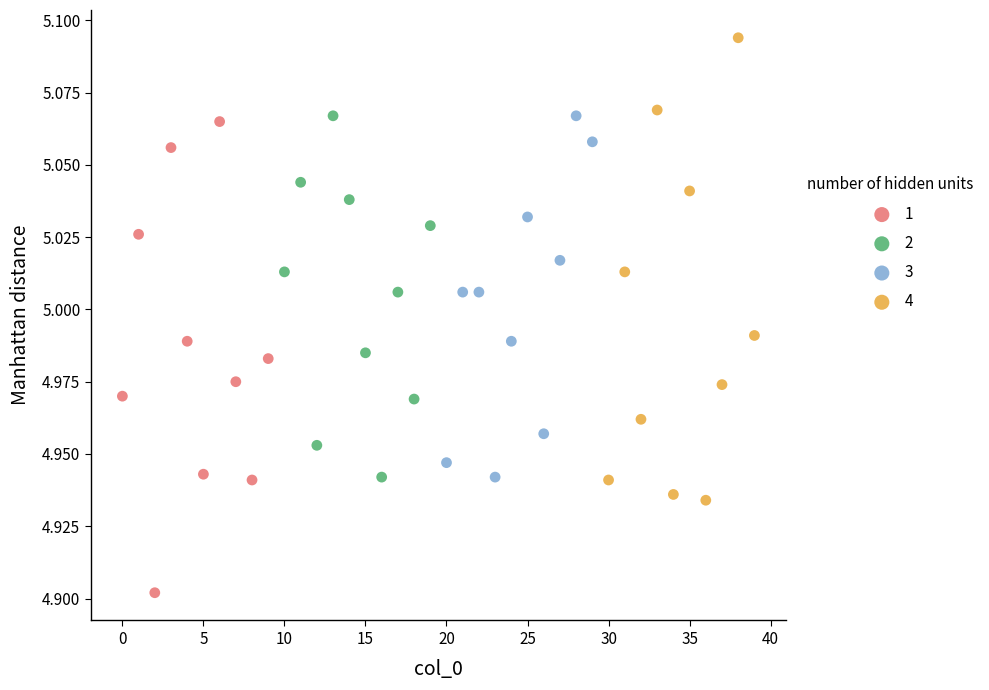

What are all the series names shown in the legend?

1, 2, 3, 4